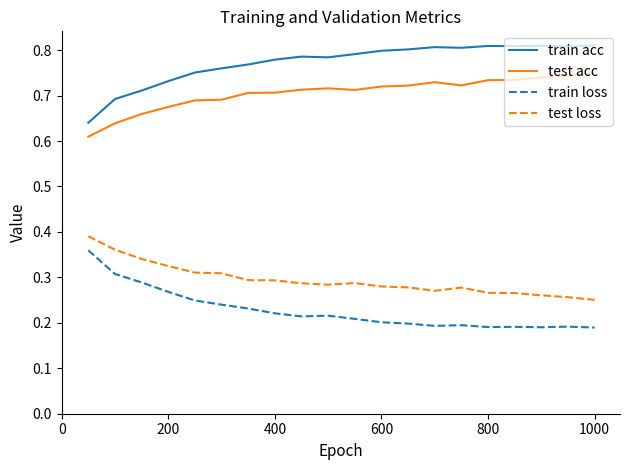

Which series has the largest total across all categories?

train acc